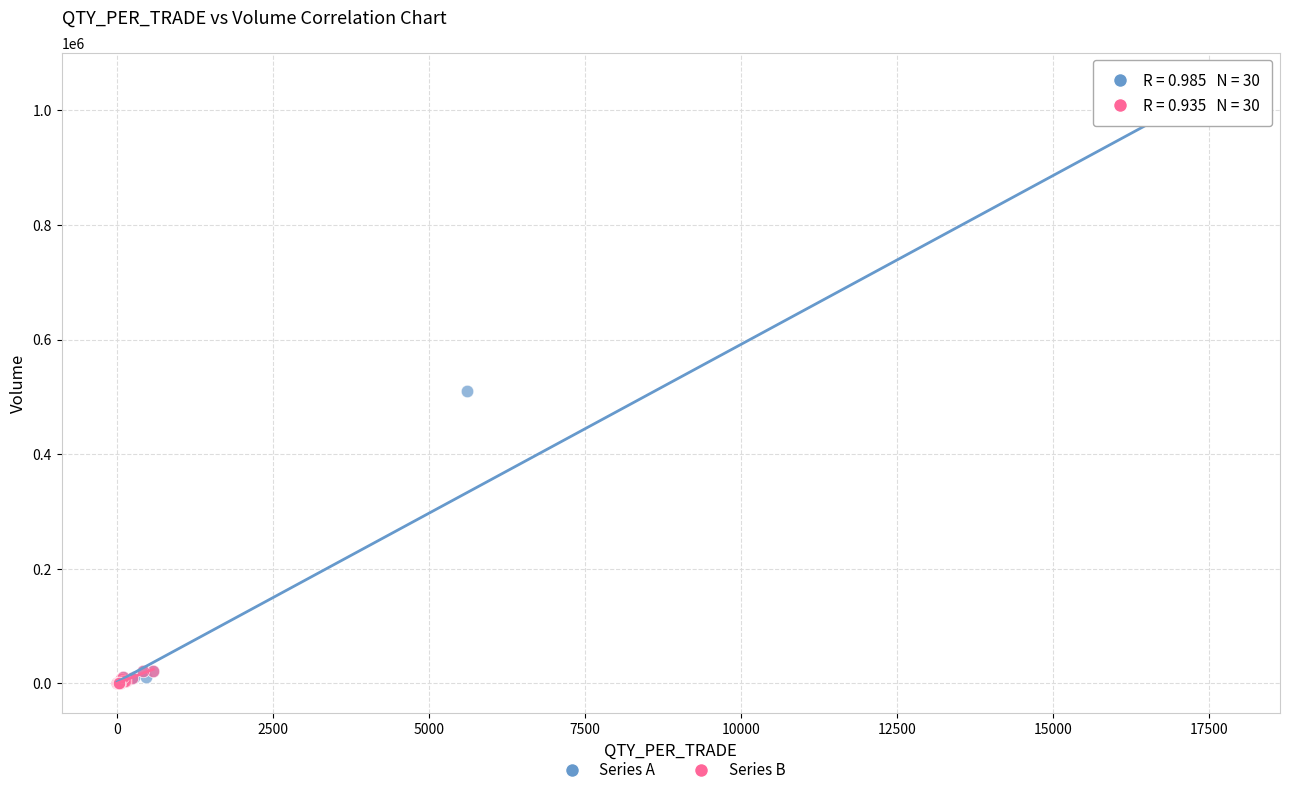

What are all the series names shown in the legend?

Series A, Series B